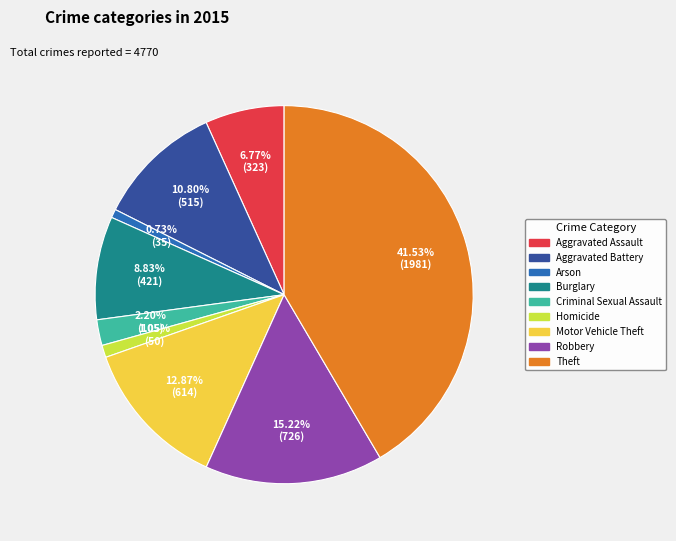

What percentage is the Aggravated Battery slice, to the nearest percent?

11%